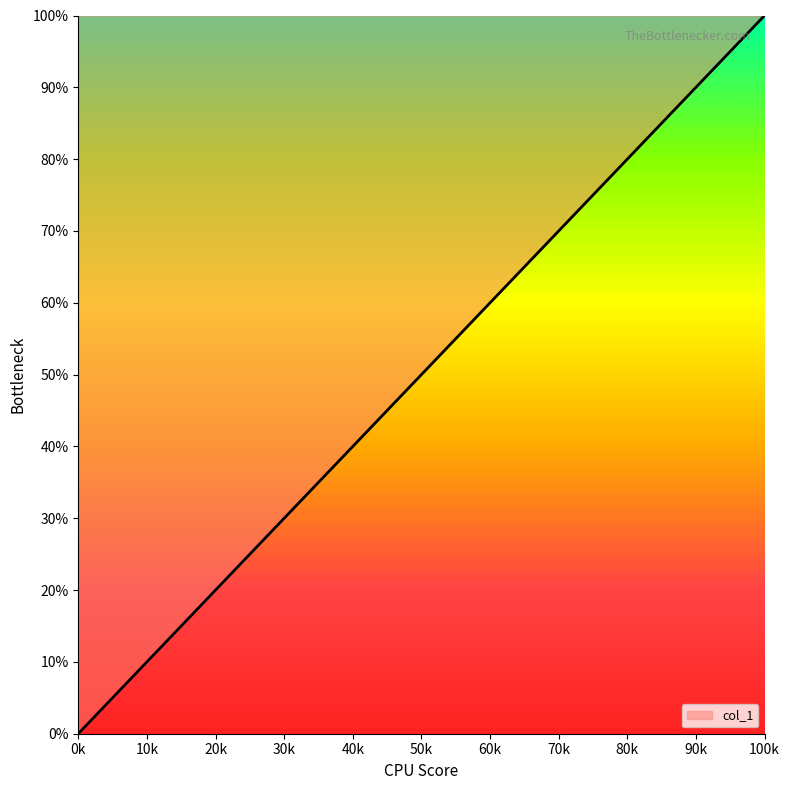

Reading left to right, transcribe all the data shown in this chart.

0.0	5.3	10.5	15.8	21.1	26.3	31.6	36.8	42.1	47.4	52.6	57.9	63.2	68.4	73.7	78.9	84.2	89.5	94.7	100.0